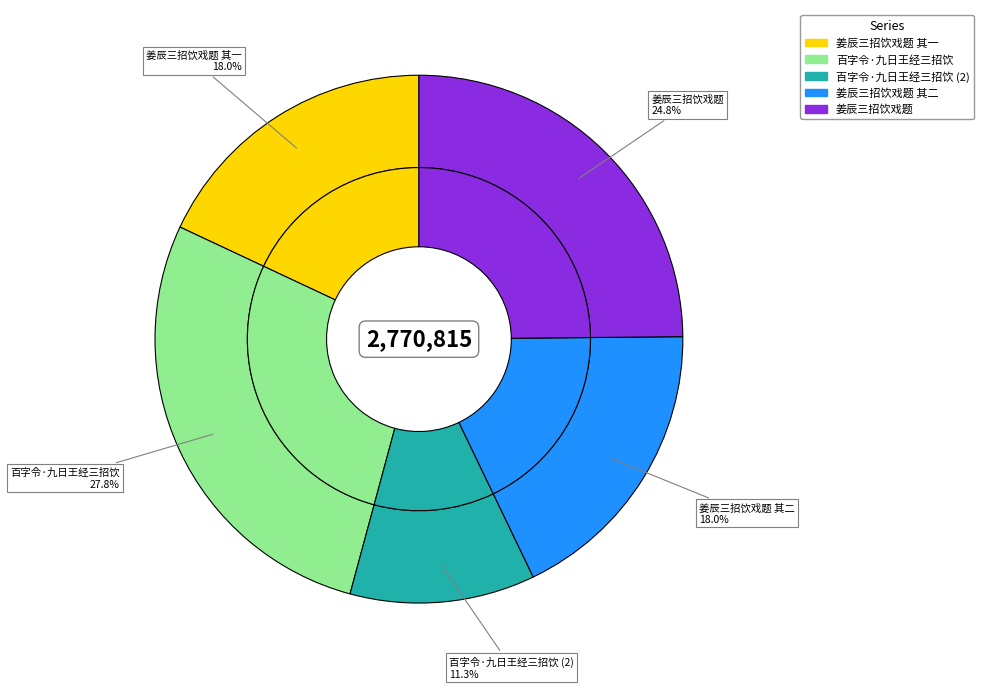

What percentage do 姜辰三招饮戏题 其二 and 姜辰三招饮戏题 together represent?

42.9%